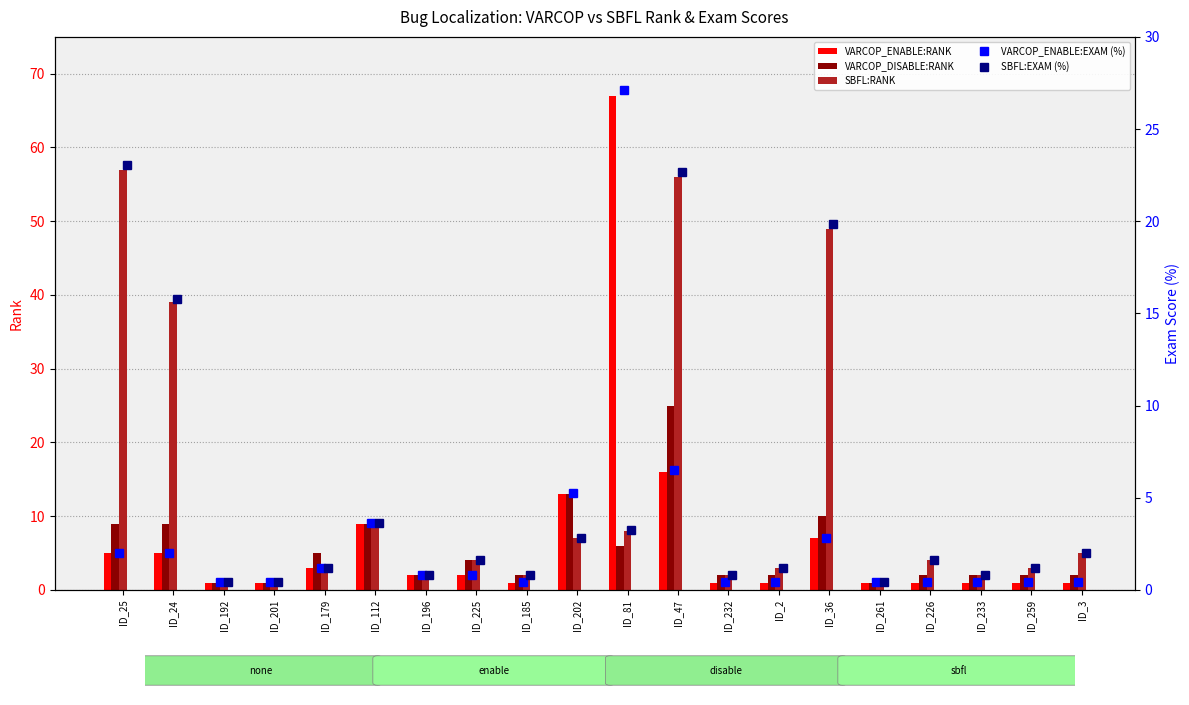

What is the label of the 20th bar from the right?

ID_25